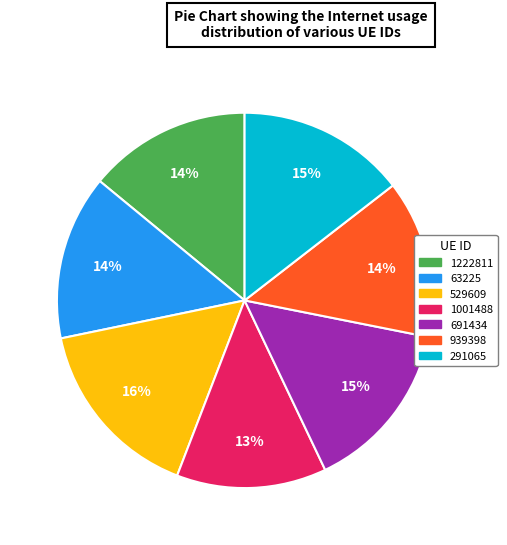

Is it true that 529609 is 8% of the pie?

False